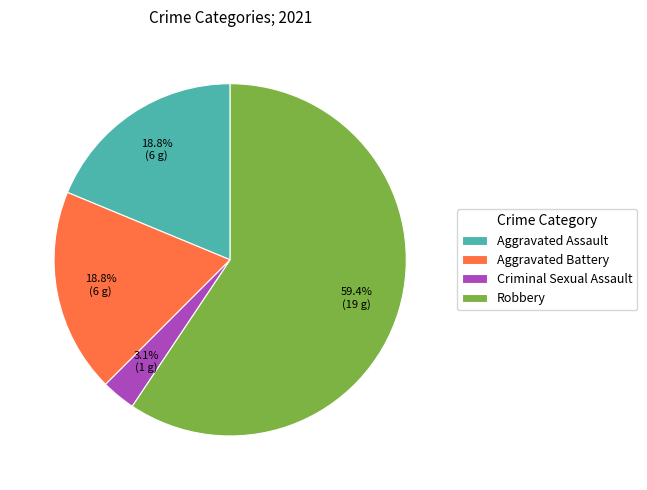

Is it true that Aggravated Assault is 11% of the pie?

False